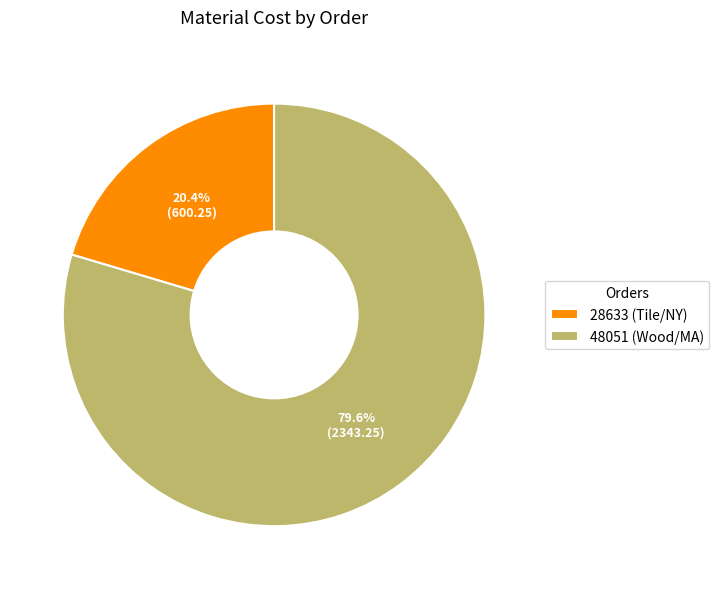

Is it true that 28633 (Tile/NY) is 20% of the pie?

True